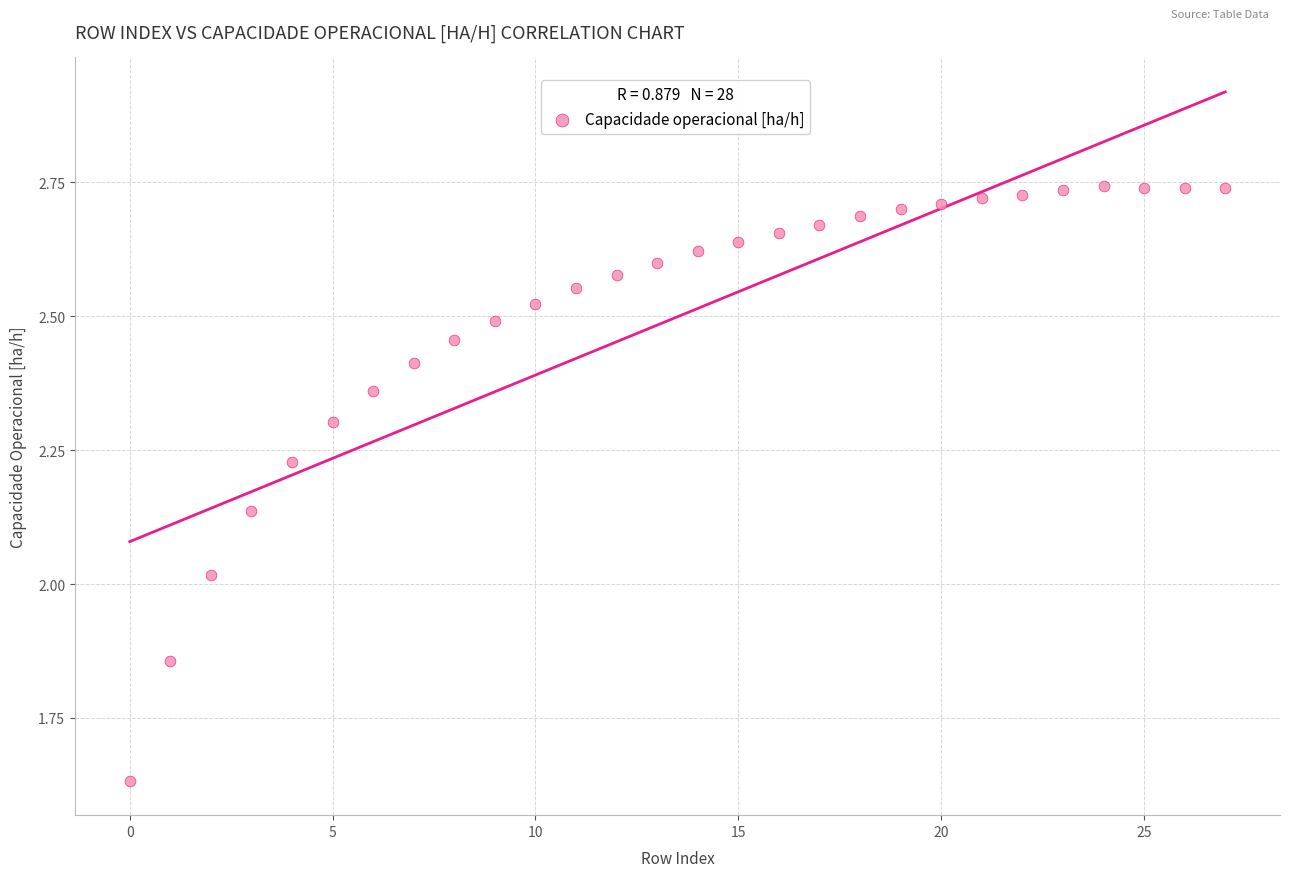

What is the range of Y values (max minus min)?

1.1